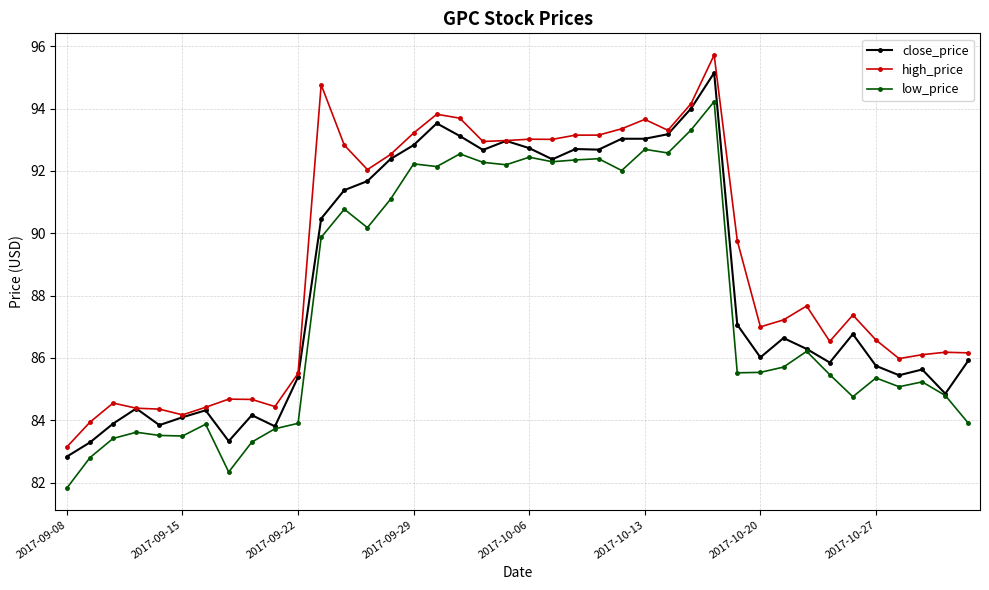

Count the number of categories in the chart.

40